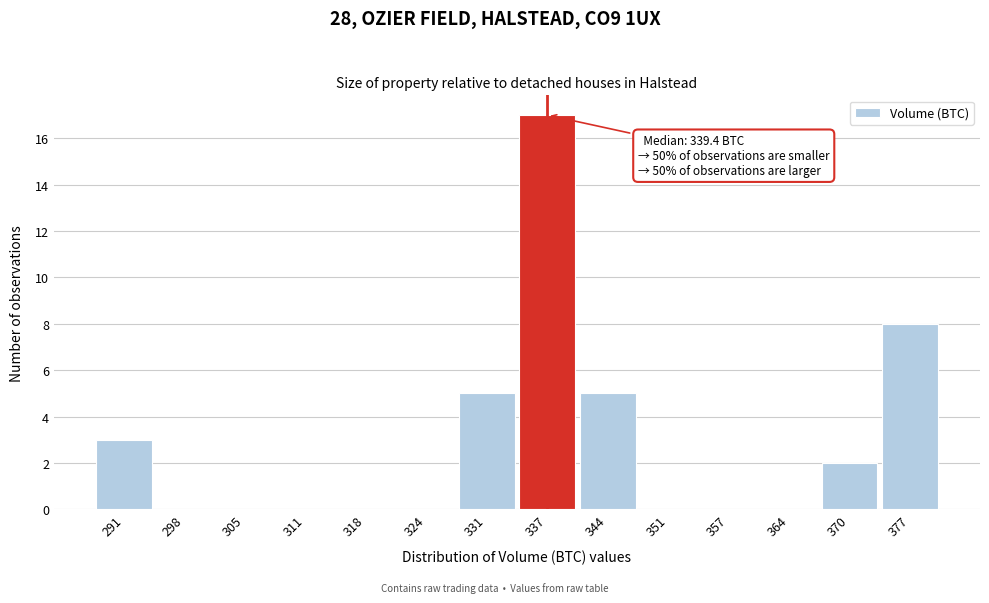

Over which range of the x-axis is the bar tallest?

334 to 341